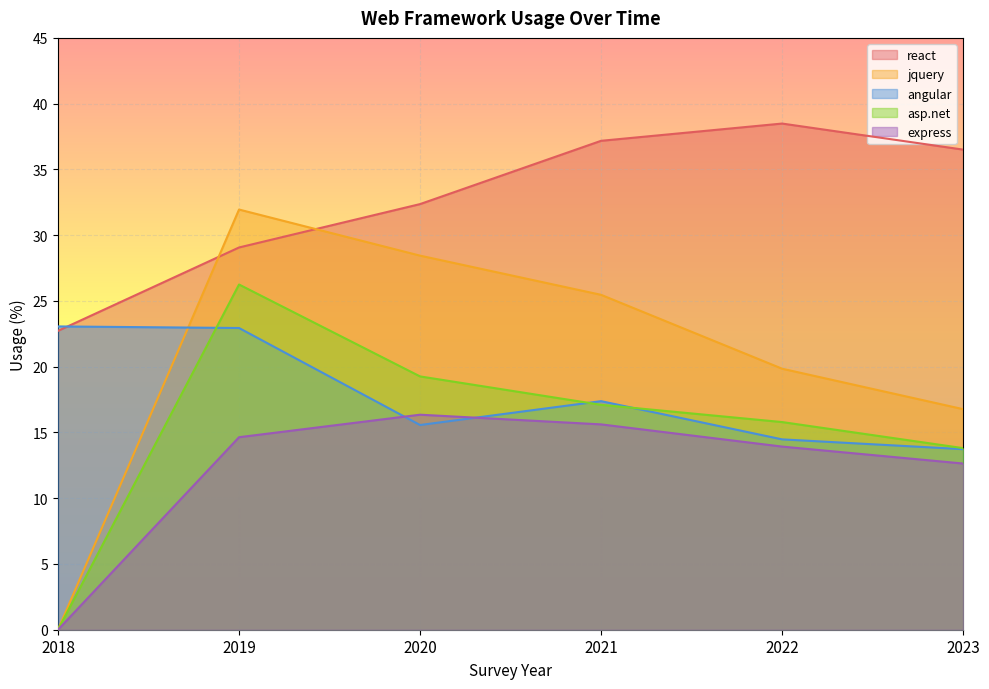

True or false: asp.net has more than 2 interior local peaks.

False